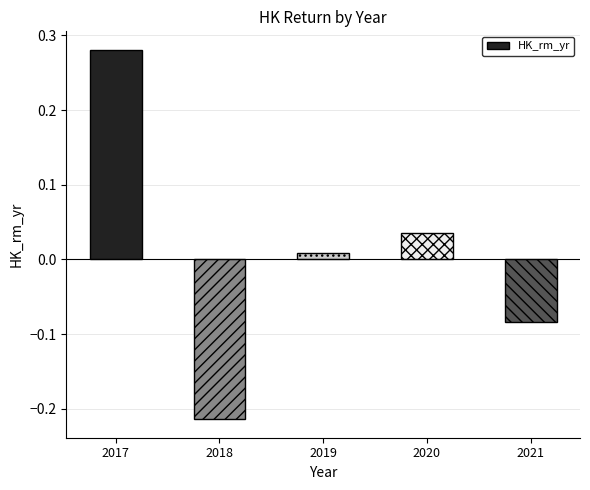

Are the bars grouped side by side (vs. stacked)?

No